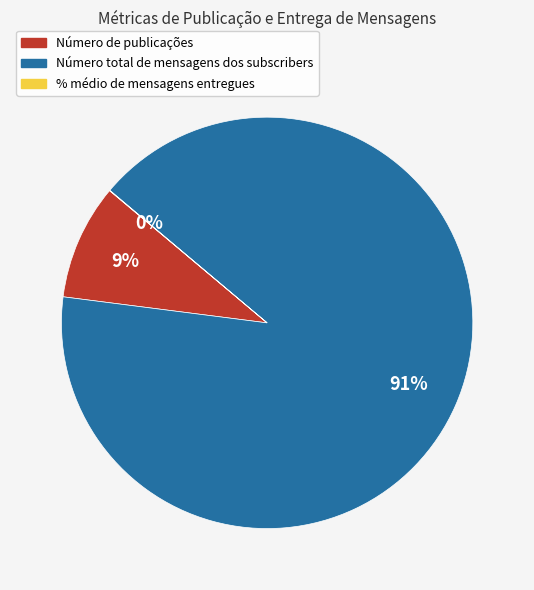

To the nearest percent, what is the difference between the largest and smallest slice percentages?

91%